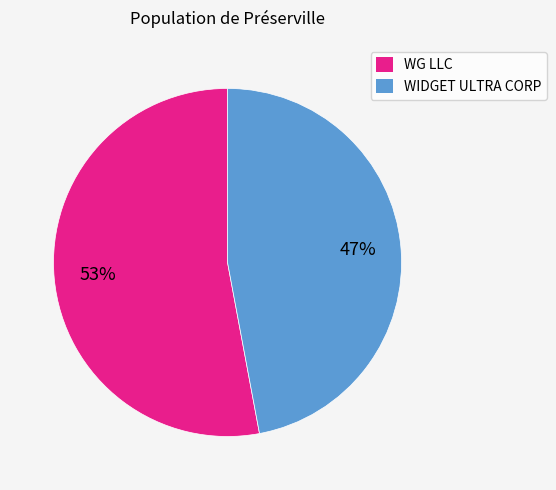

Which slice represents more than half of the pie?

WG LLC